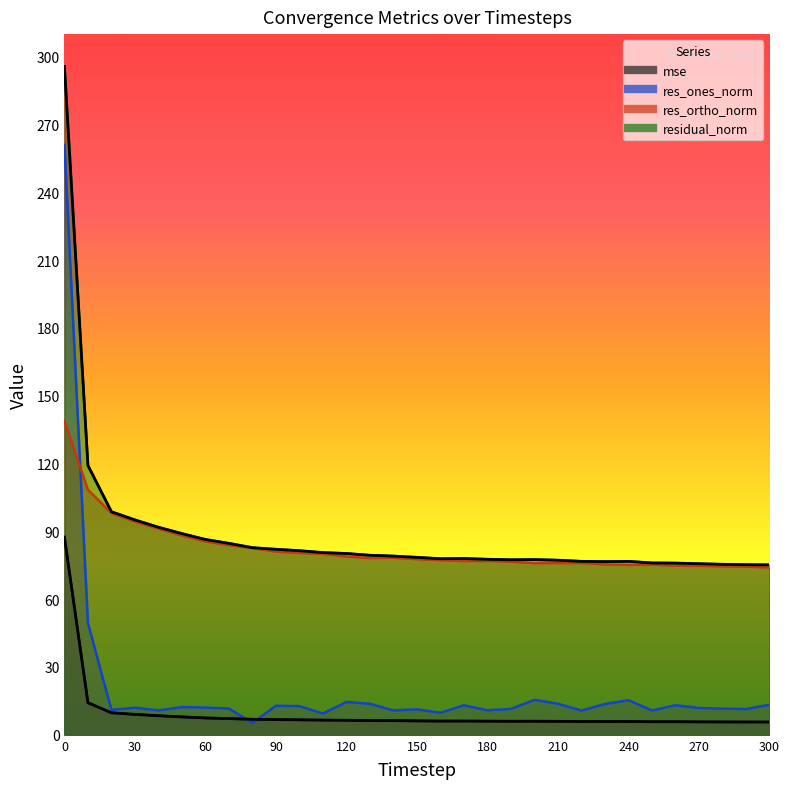

What is the difference between the maximum and second lowest values in the res_ortho_norm series?

64.6